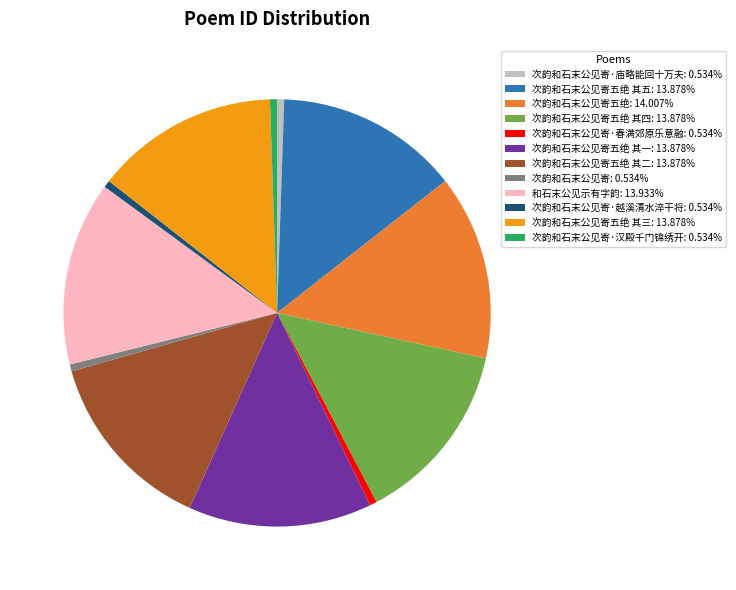

Count the number of slices in the pie.

12